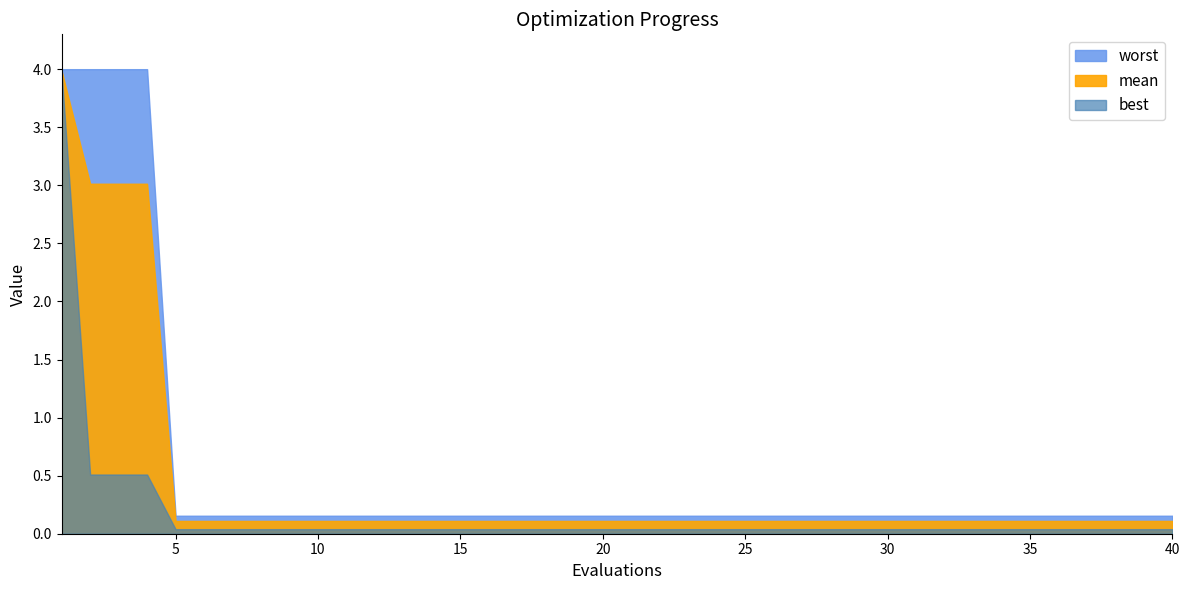

List the series in order of their overall mean, highest first.

worst, mean, best